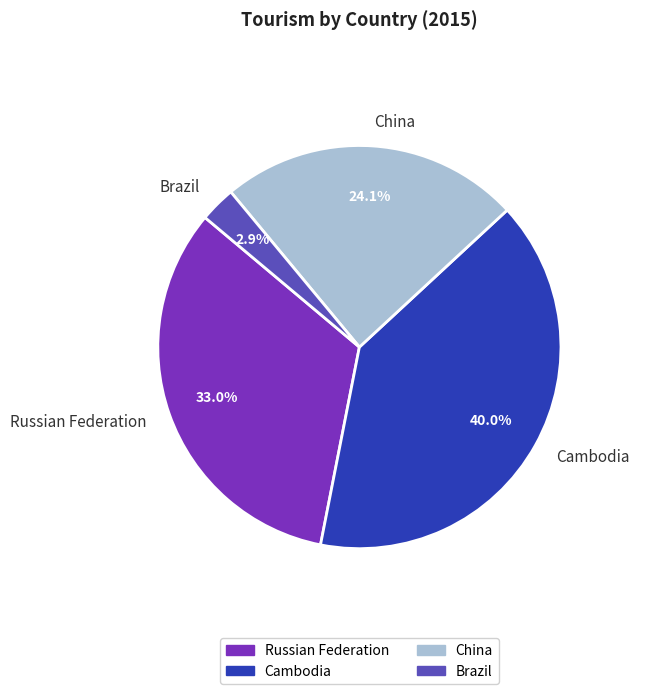

To the nearest percent, what is the difference between the Cambodia and Russian Federation slice percentages?

7%